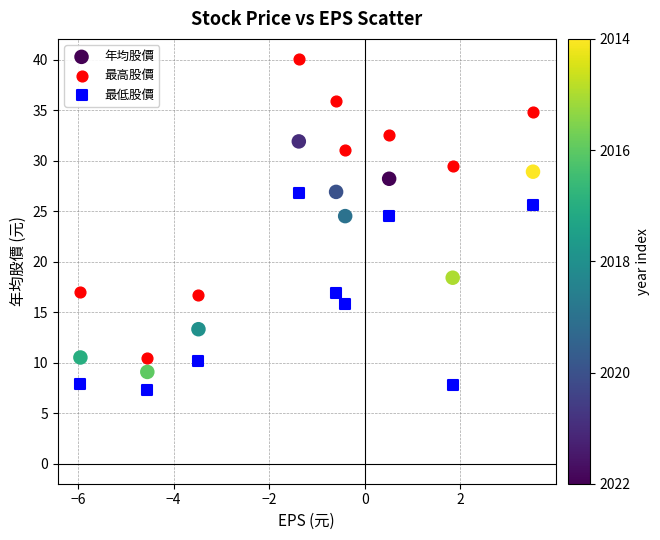

In the 年均股價 series, what Y value is closest to 20?

18.4